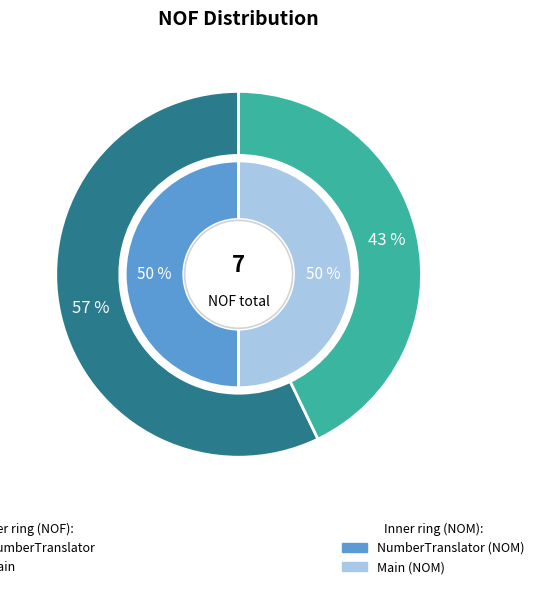

How many segments does this pie chart have?

2